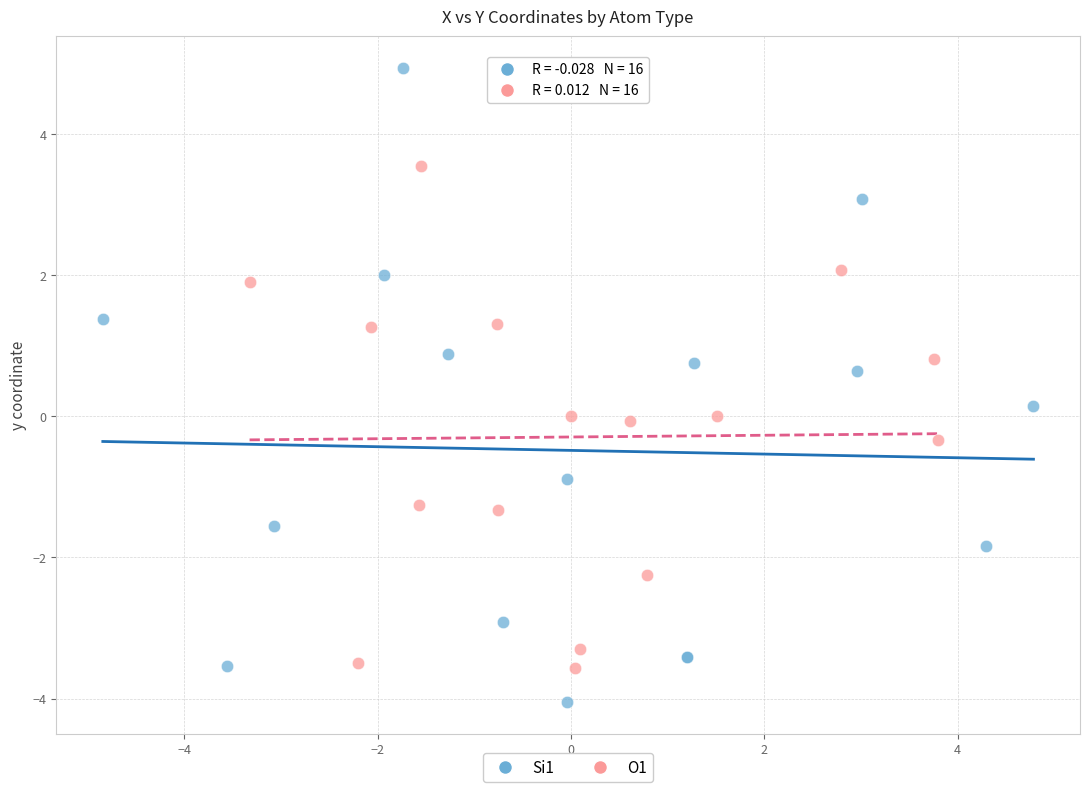

Which series contains the lowest Y value?

Si1